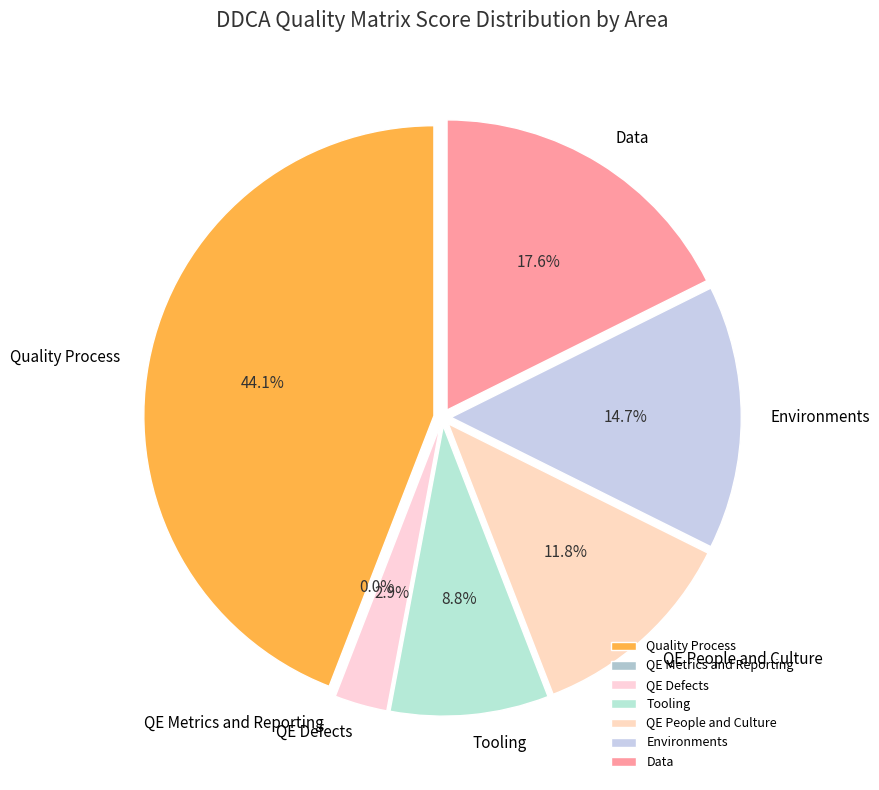

Does QE People and Culture represent more than half of the total?

No